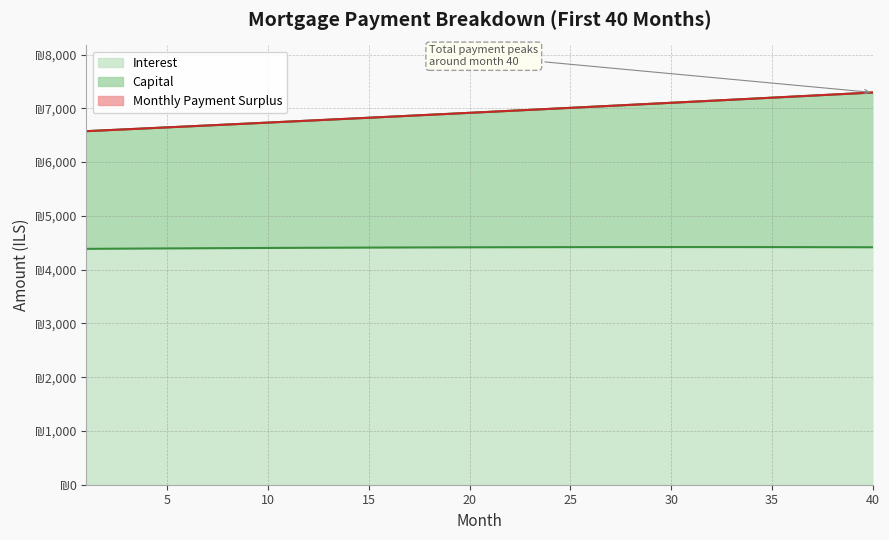

The value of capital at 5 is 11884.1. True or false?

False